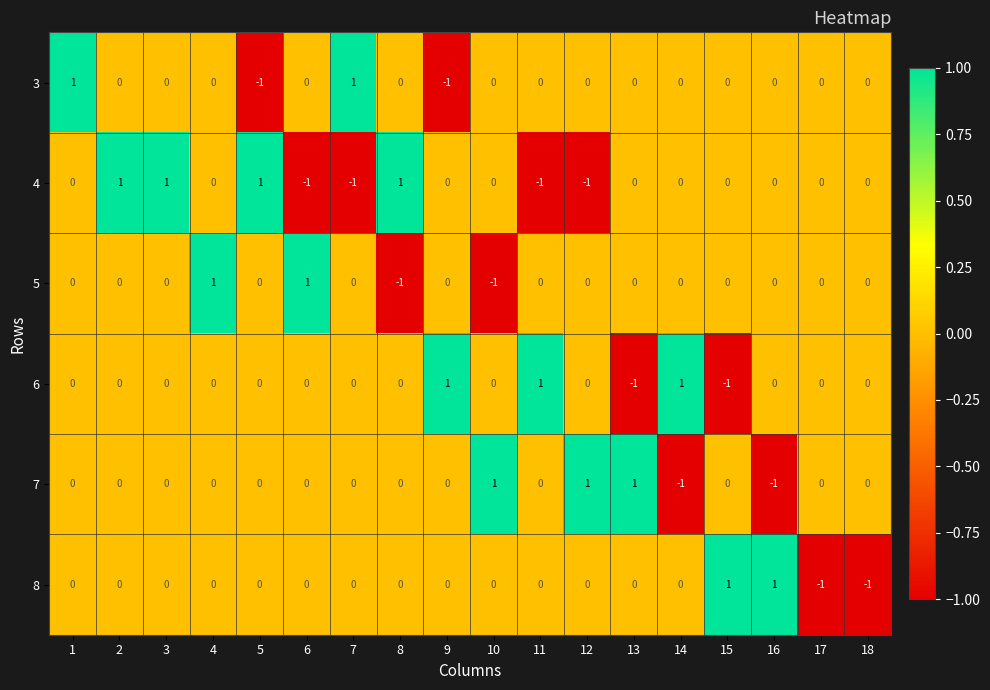

The value of 7 at 11 is -1. True or false?

False